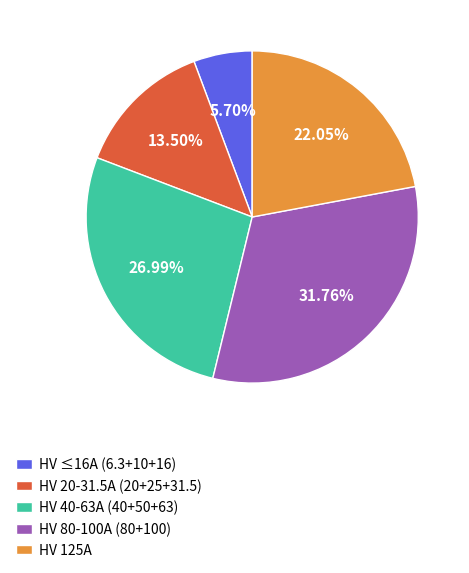

Approximately how many times larger is the value at HV ≤16A (6.3+10+16) compared to HV 125A?

0.3